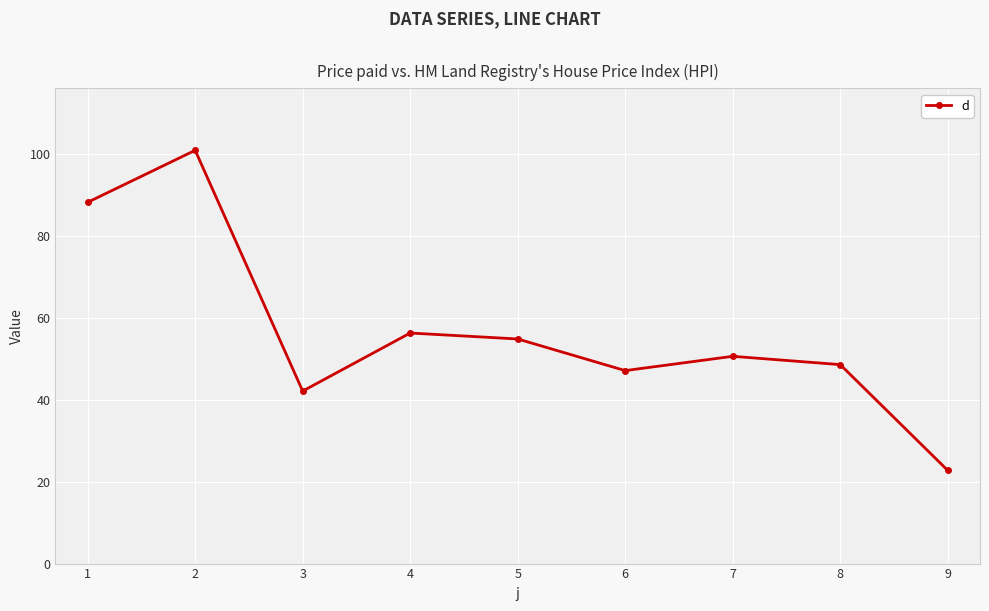

What is the value of the 1st point from the left?

88.2